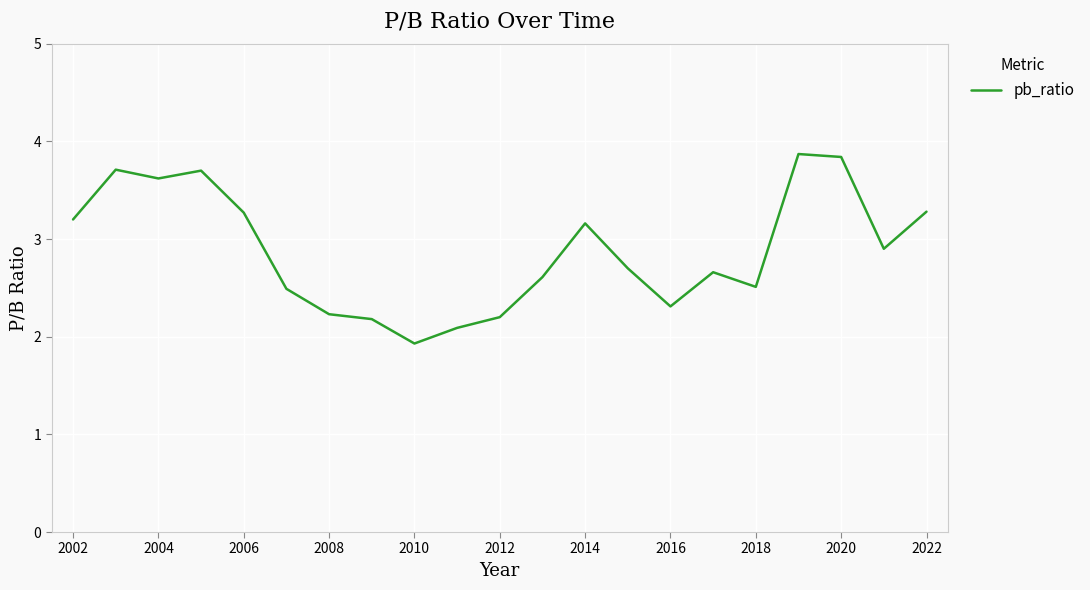

What is the greatest value displayed?

3.9